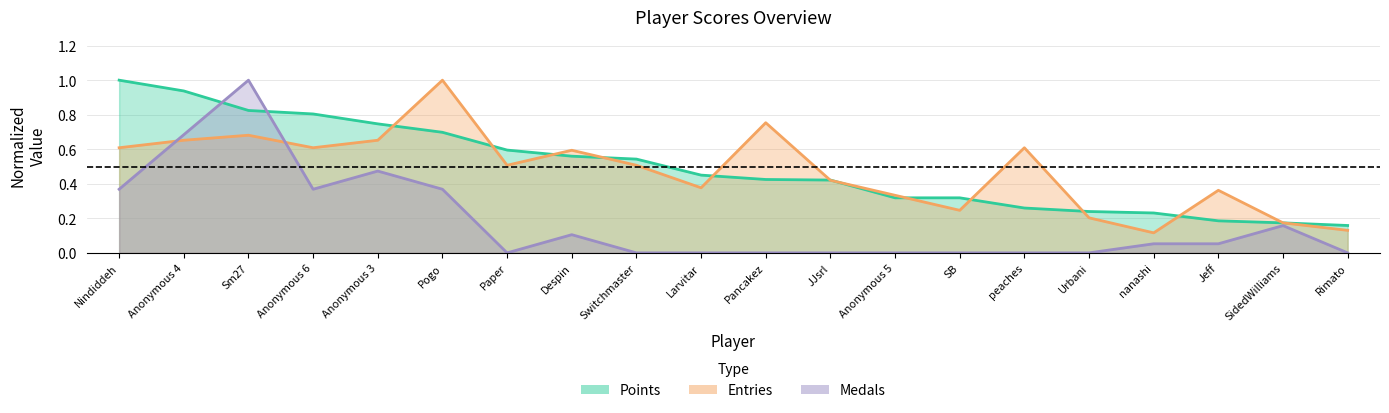

At which label does Entries reach its peak?

Pogo